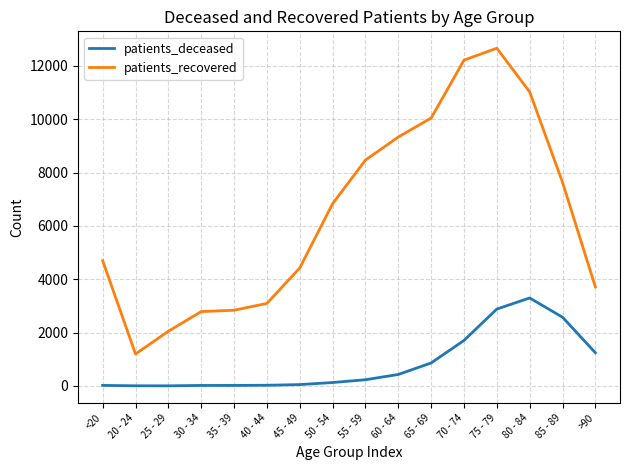

What is the maximum value shown in the chart?

12666